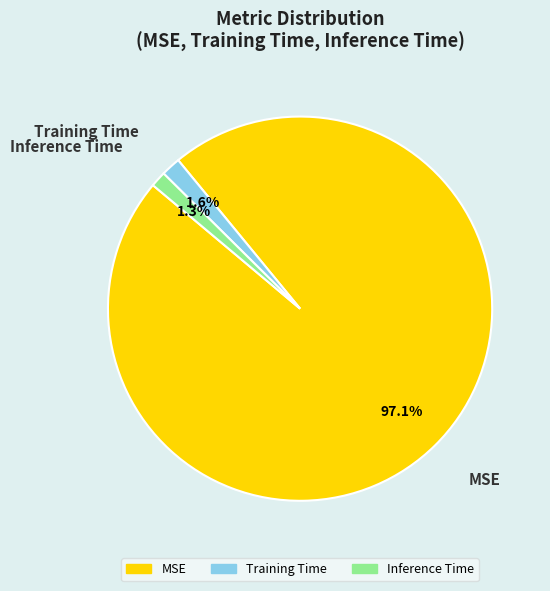

How many slices are in this pie chart?

3